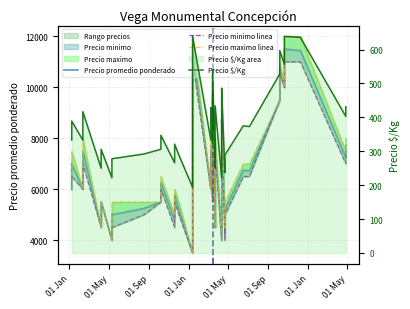

Reading left to right, what are all the values shown in this chart?

Precio promedio ponderado: 6000	7000	6000	7500	4500	5500	4000	5000	5250	5500	6250	4786	5786	5200	3500	4250	10000	11500	6000	7722	5800	9722	4500	5500	7812	4000	5500	8000	8750	4273	5200	6750	6722	9500	10750	10000	11500	11444	7250	7750
Precio minimo linea: 6000	6500	6000	7000	4500	5500	4000	4500	5000	5500	6000	4500	5500	5000	3500	4000	10000	11000	6000	7500	5500	9500	4500	5500	7500	4000	5000	8000	8500	4000	5000	6500	6500	9500	10500	10000	11000	11000	7000	7500
Precio maximo linea: 6000	7500	6000	8000	4500	5500	4000	5500	5500	5500	6500	5000	6000	5500	3500	4500	10000	12000	6000	8000	6000	10000	4500	5500	8000	4000	6000	8000	9000	4500	5500	7000	7000	9500	11000	10000	12000	12000	7500	8000
Precio $/Kg: 333	389	333	417	250	306	222	278	292	306	347	266	321	289	194	236	556	639	333	429	322	540	250	306	434	222	306	444	486	237	289	375	373	528	597	556	639	636	403	431